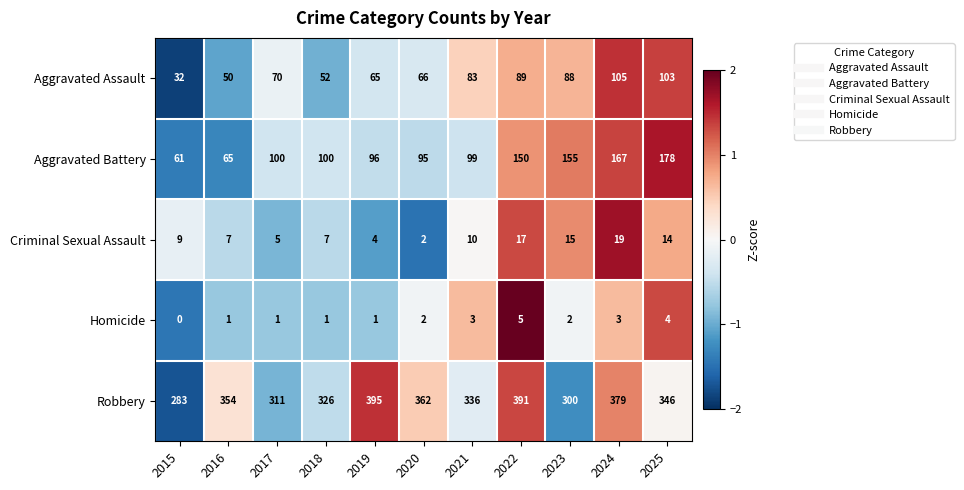

Is the value of Criminal Sexual Assault at 2018 greater than the value of Homicide at 2025?

Yes